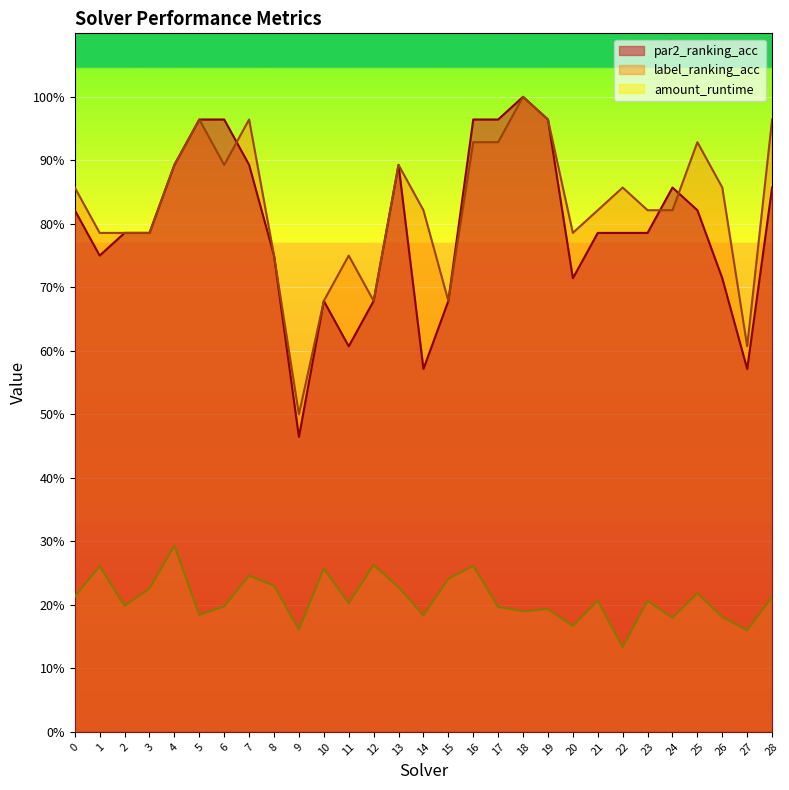

Reading left to right, transcribe all the data shown in this chart.

par2_ranking_acc: 0.8	0.8	0.8	0.8	0.9	1.0	1.0	0.9	0.8	0.5	0.7	0.6	0.7	0.9	0.6	0.7	1.0	1.0	1.0	1.0	0.7	0.8	0.8	0.8	0.9	0.8	0.7	0.6	0.9
label_ranking_acc: 0.9	0.8	0.8	0.8	0.9	1.0	0.9	1.0	0.8	0.5	0.7	0.8	0.7	0.9	0.8	0.7	0.9	0.9	1.0	1.0	0.8	0.8	0.9	0.8	0.8	0.9	0.9	0.6	1.0
amount_runtime: 0.2	0.3	0.2	0.2	0.3	0.2	0.2	0.2	0.2	0.2	0.3	0.2	0.3	0.2	0.2	0.2	0.3	0.2	0.2	0.2	0.2	0.2	0.1	0.2	0.2	0.2	0.2	0.2	0.2